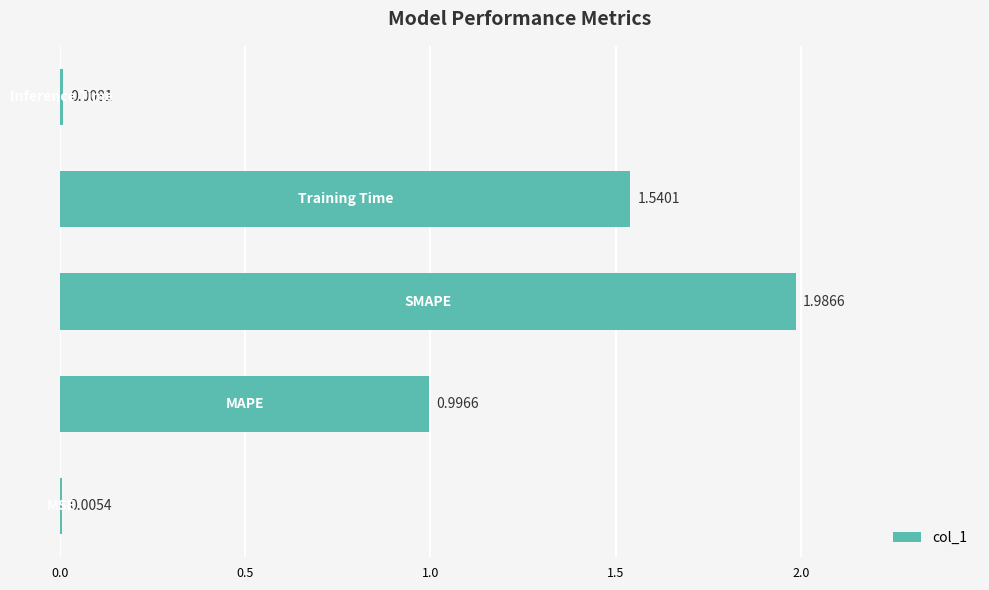

What is the sum of all values?

4.5